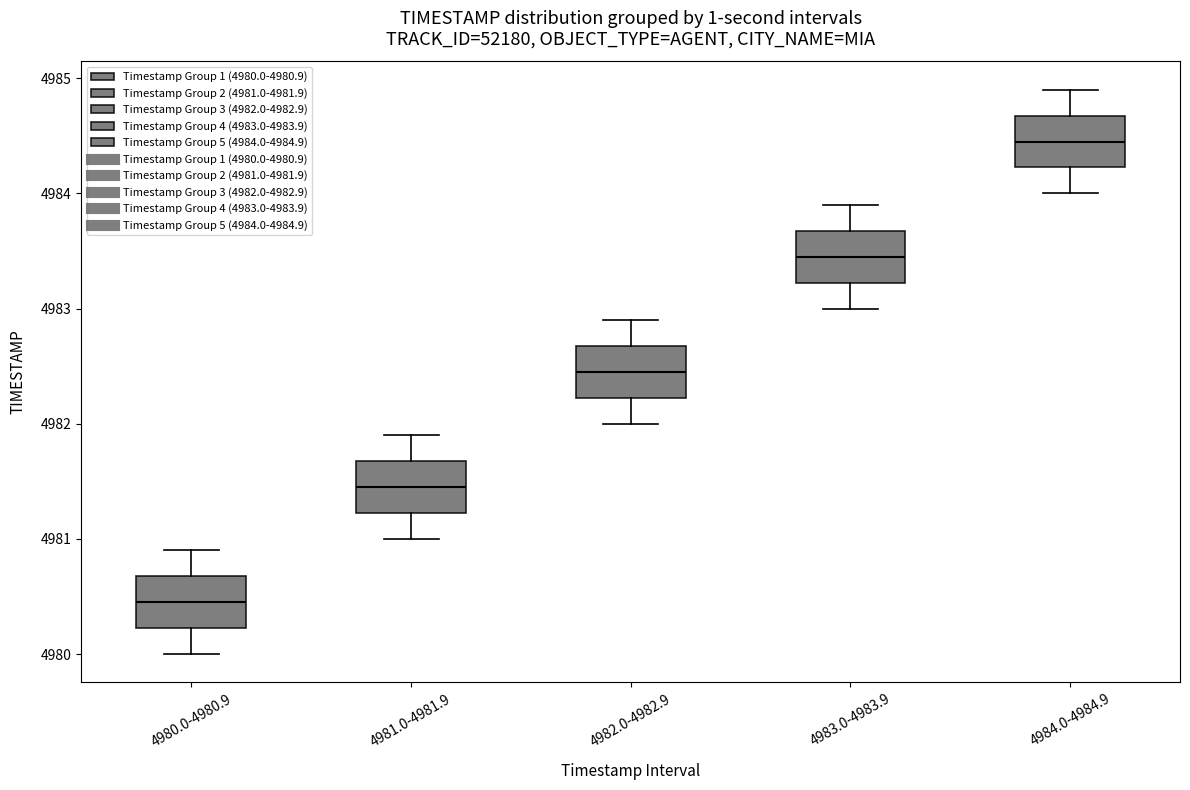

Reading left to right, transcribe this box plot: for each box, give where its median line is, the range the box spans, and where its two whiskers end, as read against the y-axis. The values are not printed on the chart, so give them approximately, as read against the axis.

4980.0-4980.9: median 4980.5, box 4980.2 to 4980.7, whiskers 4980.0 to 4980.9
4981.0-4981.9: median 4981.5, box 4981.2 to 4981.7, whiskers 4981.0 to 4981.9
4982.0-4982.9: median 4982.5, box 4982.2 to 4982.7, whiskers 4982.0 to 4982.9
4983.0-4983.9: median 4983.5, box 4983.2 to 4983.7, whiskers 4983.0 to 4983.9
4984.0-4984.9: median 4984.5, box 4984.2 to 4984.7, whiskers 4984.0 to 4984.9